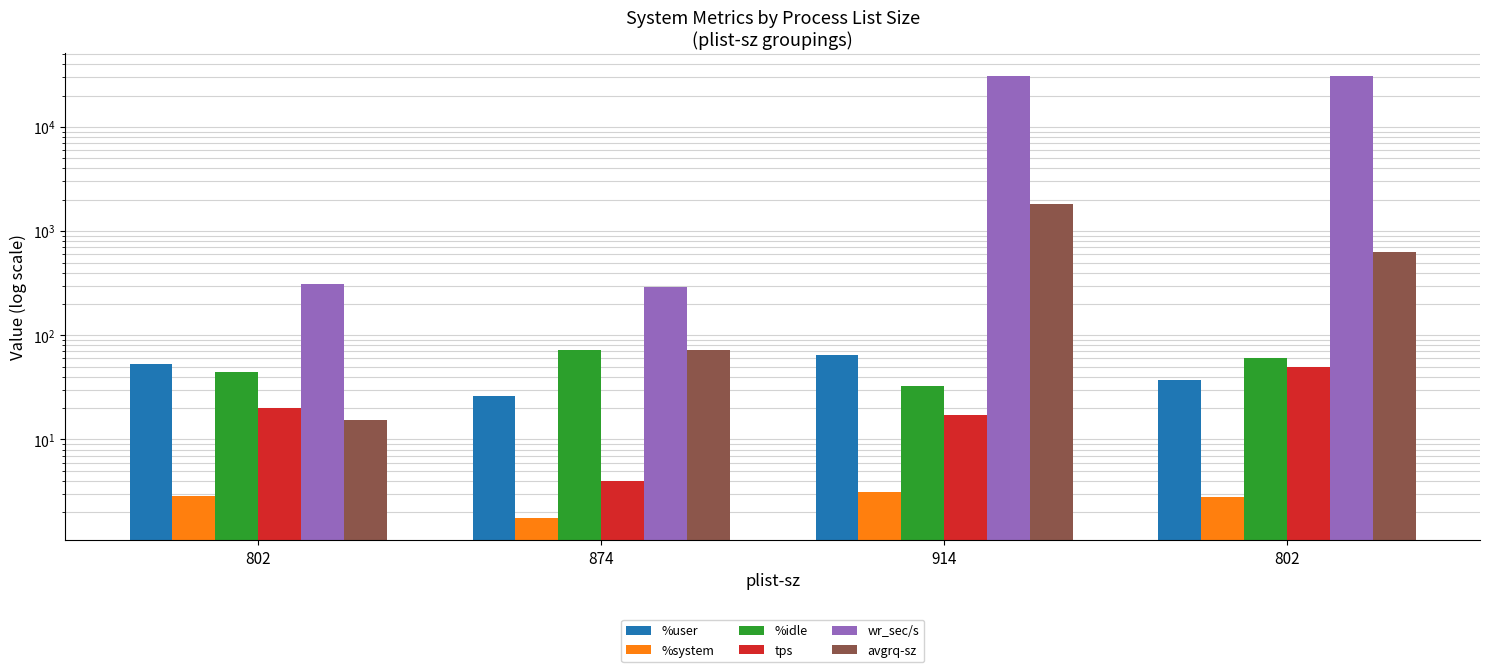

What is the label of the 2nd bar from the left?

874